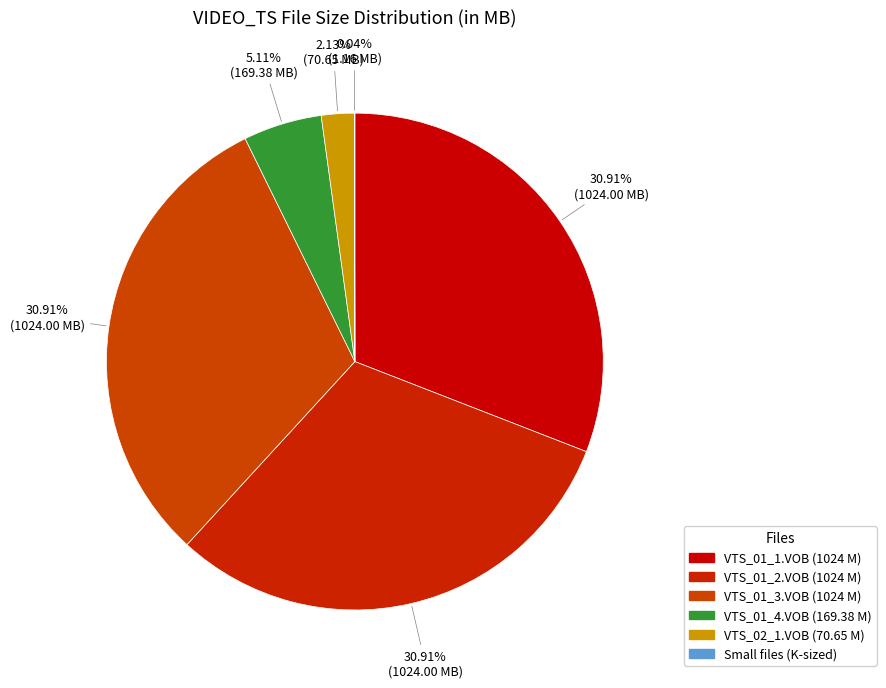

Which slice is the largest?

VIDEO_TS/VTS_01_1.VOB